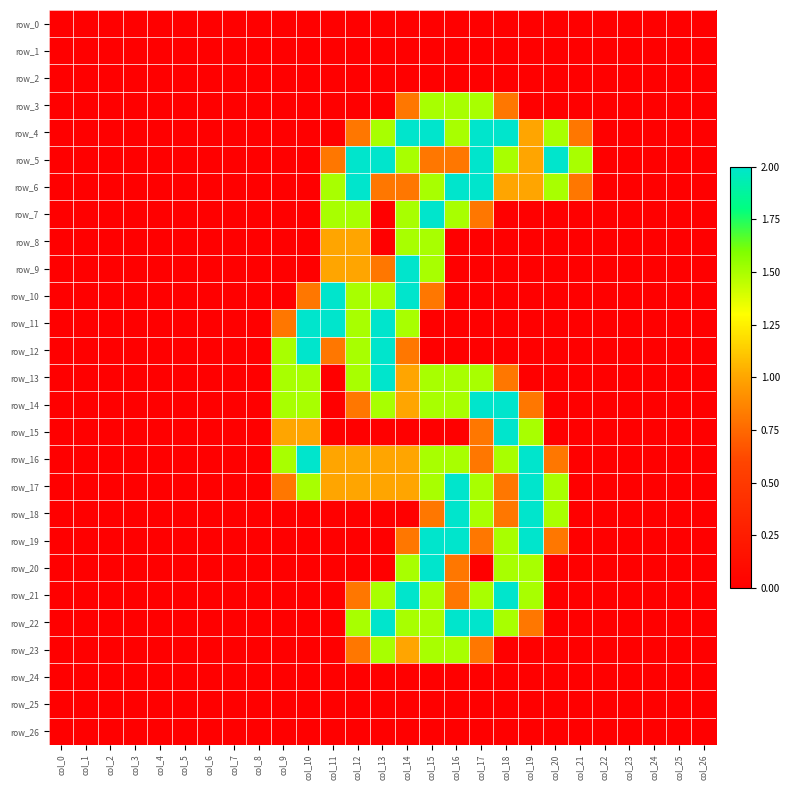

Is the value of row_15 at col_11 greater than the value of row_26 at col_1?

No